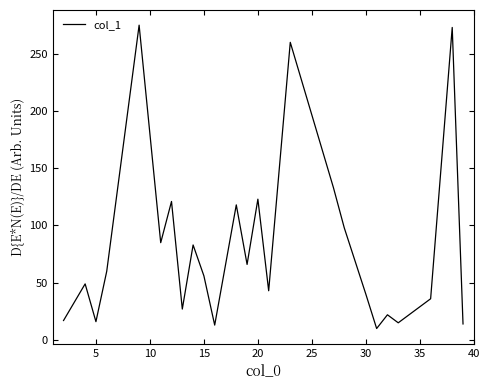

What is the maximum value shown in the chart?

275